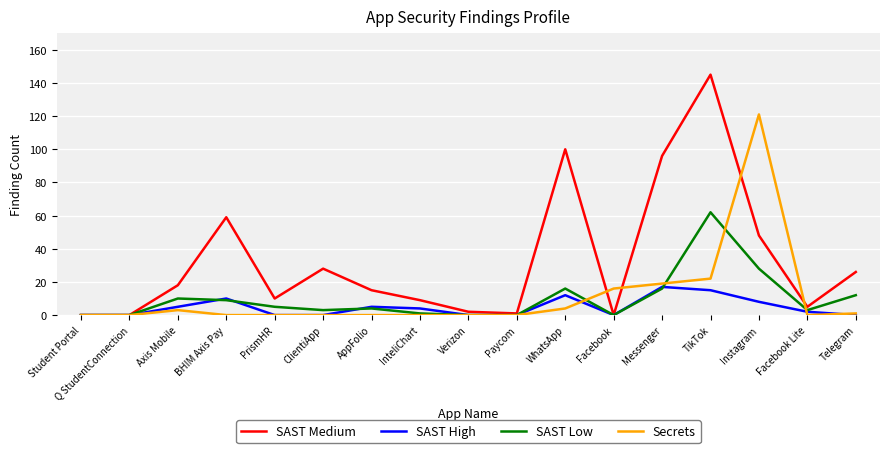

What is the sum of all SAST Low values?

169